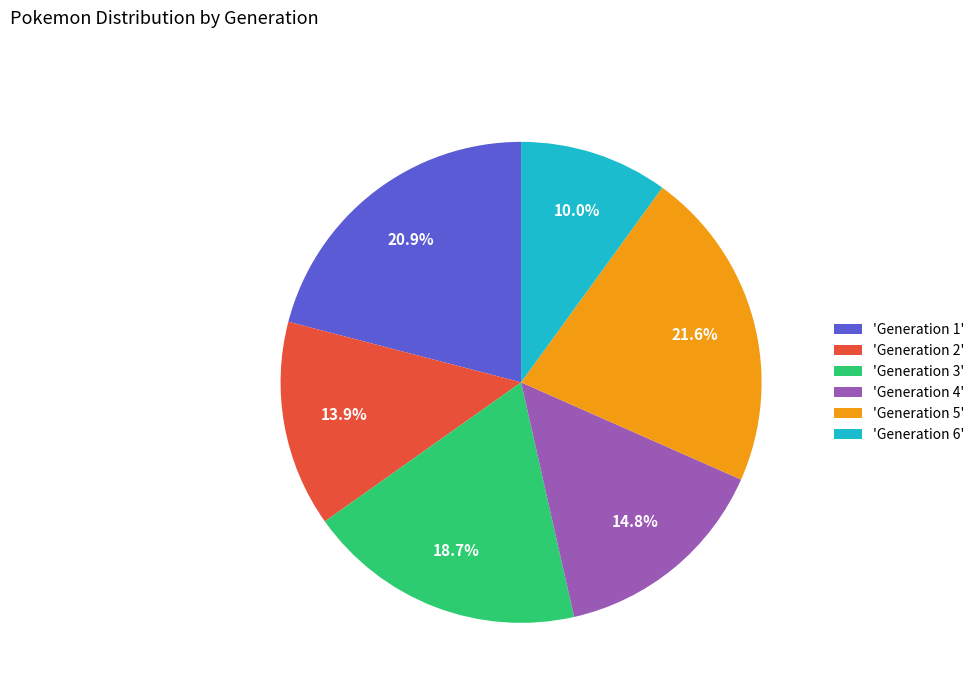

Count the number of slices in the pie.

6